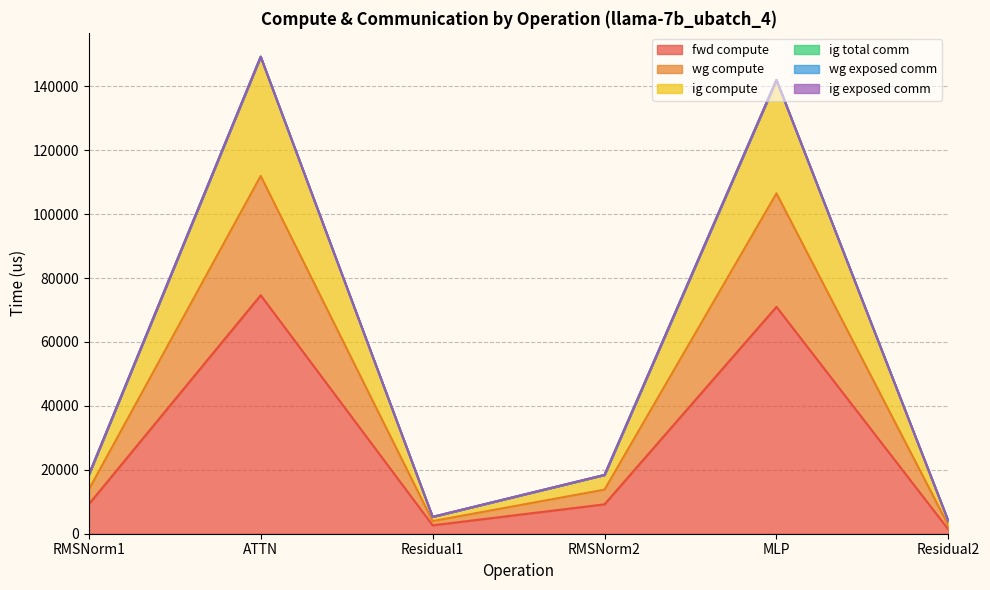

Does the chart display data point markers on the line(s)?

No